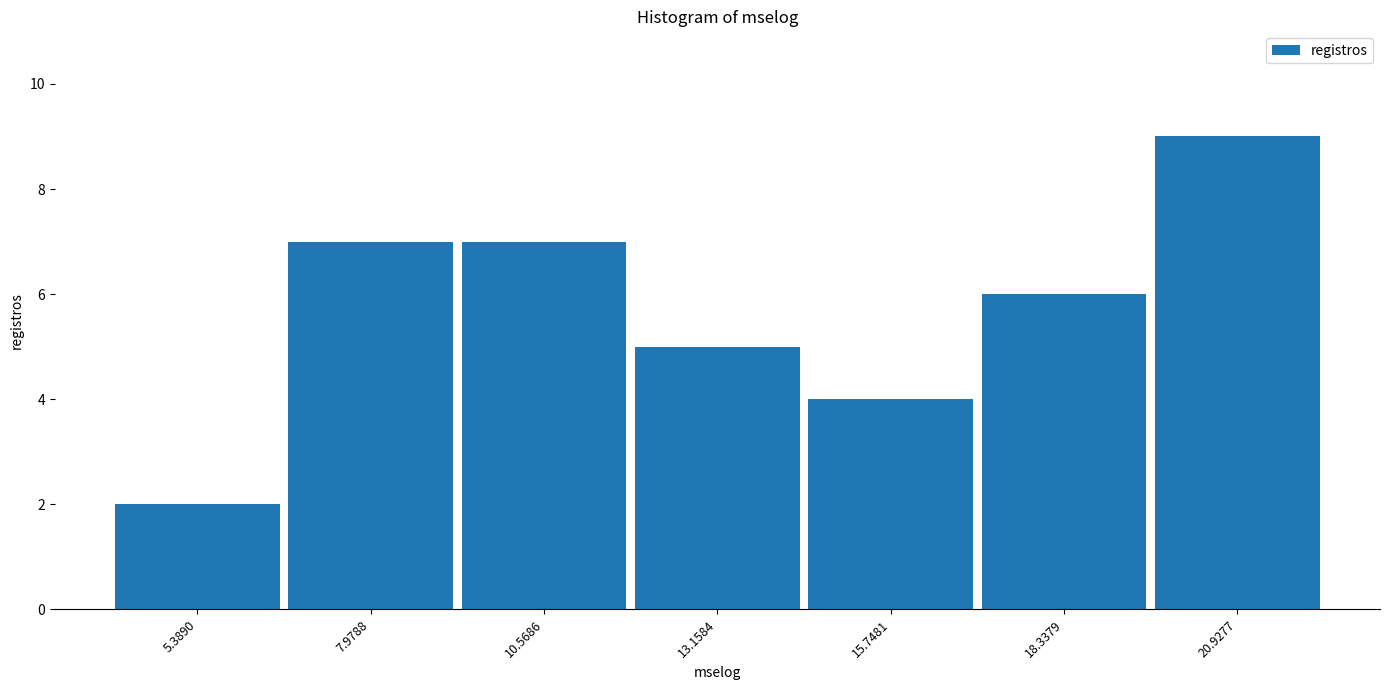

How tall is the bar that spans 17.0 to 19.5 on the x-axis? Neither the bar edges nor the heights are printed on the chart, so give them approximately, as read against the axes.

6